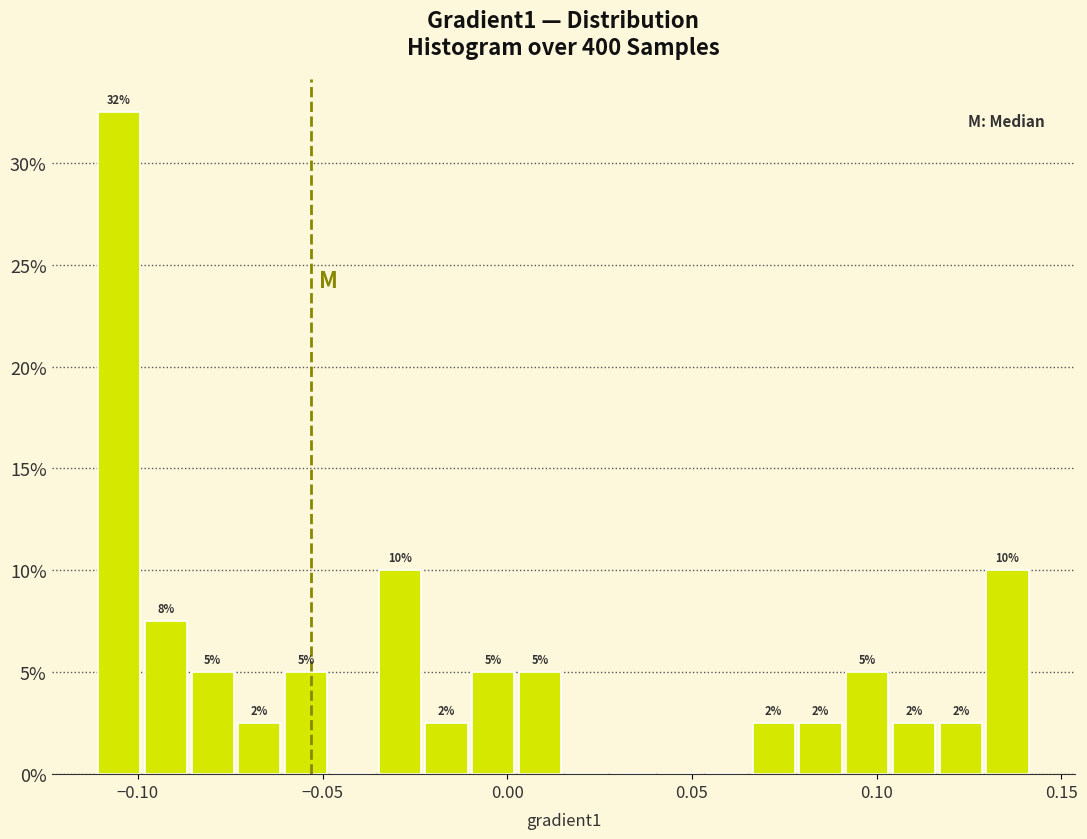

Read against the x-axis, roughly where is the centre of the tallest bar?

-0.105